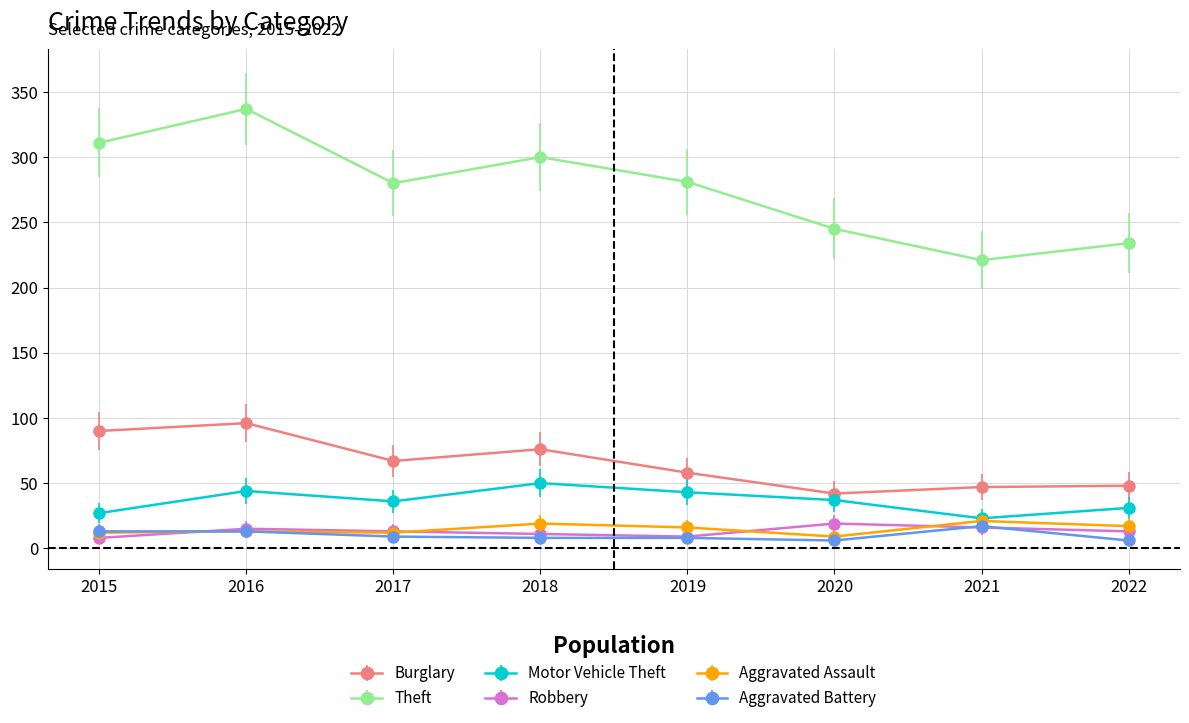

What is the lowest value of the Theft series?

221